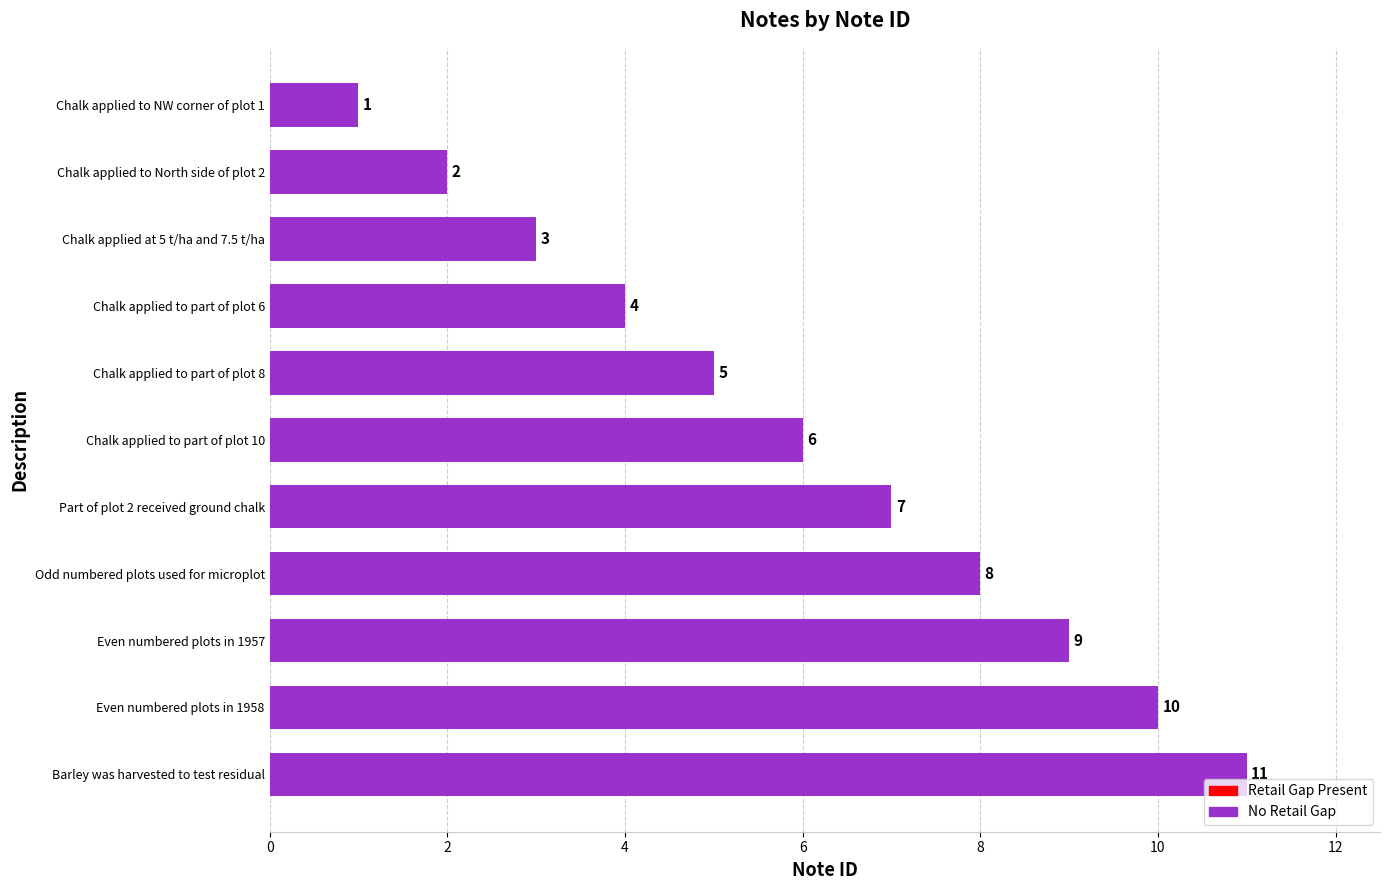

What is the sum of the values at Chalk applied to North side of plot 2 and Chalk applied at 5 t/ha and 7.5 t/ha?

5